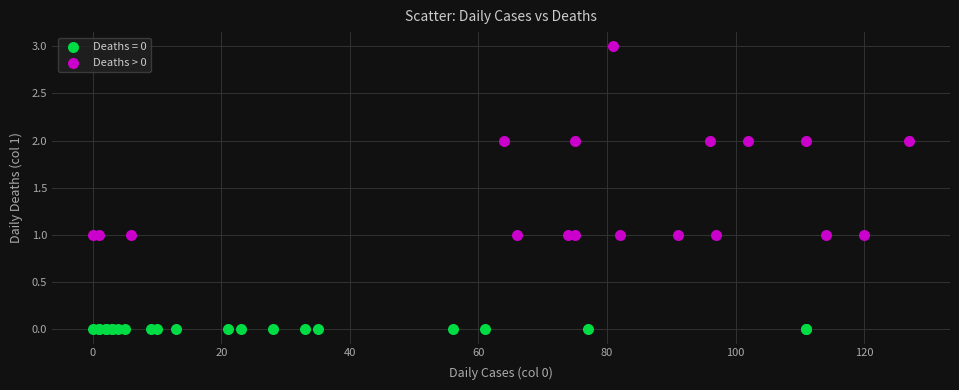

Which series reaches the maximum Y coordinate?

Deaths > 0